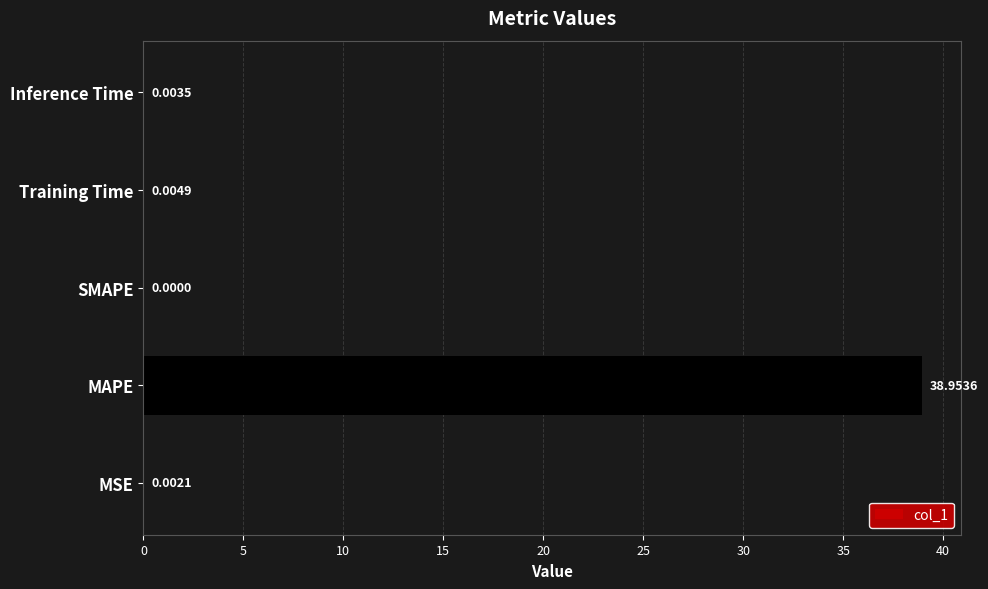

Which has a higher value, MAPE or Inference Time?

MAPE